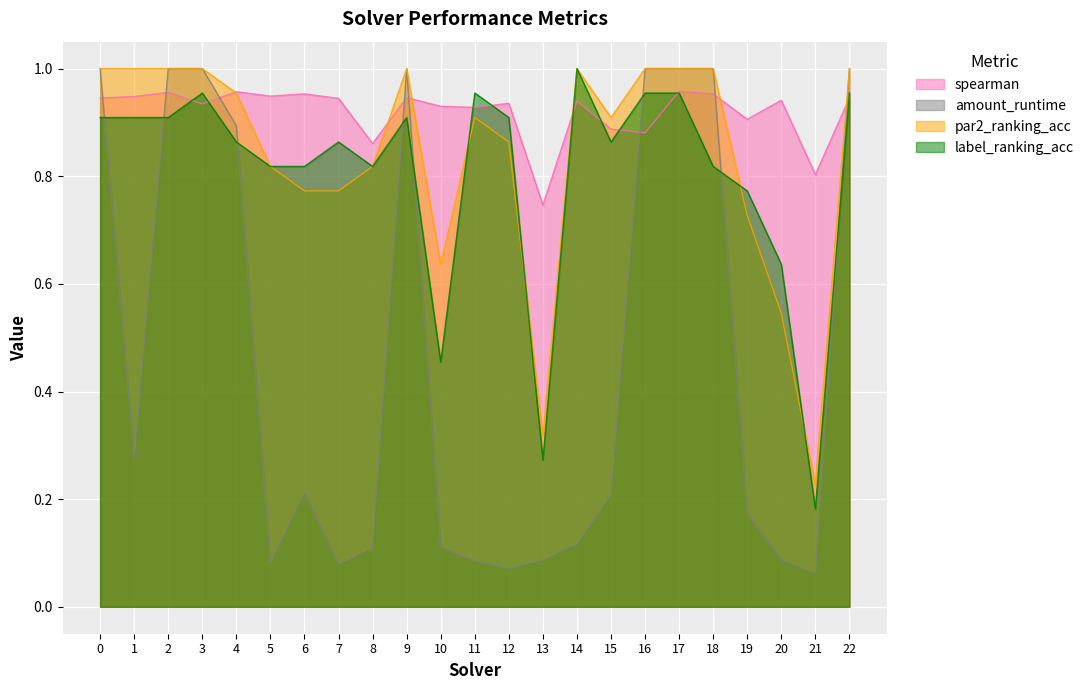

What is the difference between the highest and lowest values at 7?

0.9